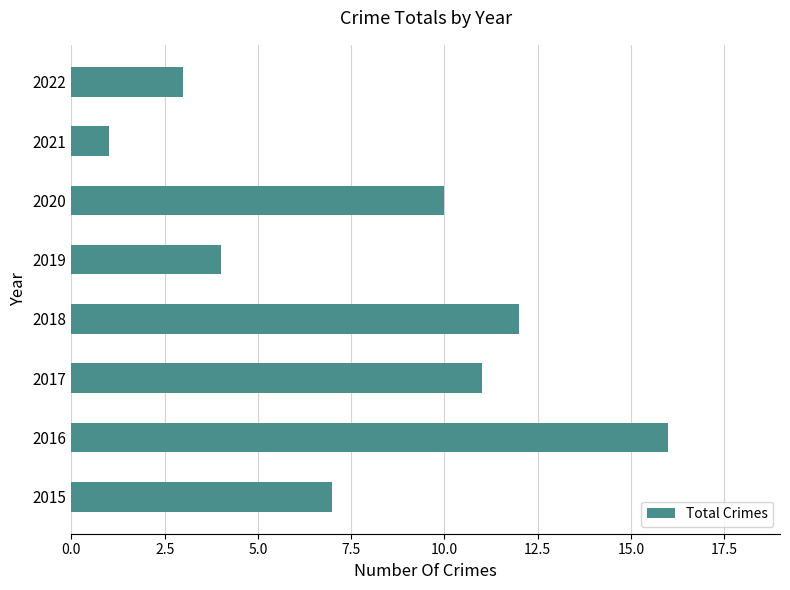

What is the difference between the maximum and minimum values?

15